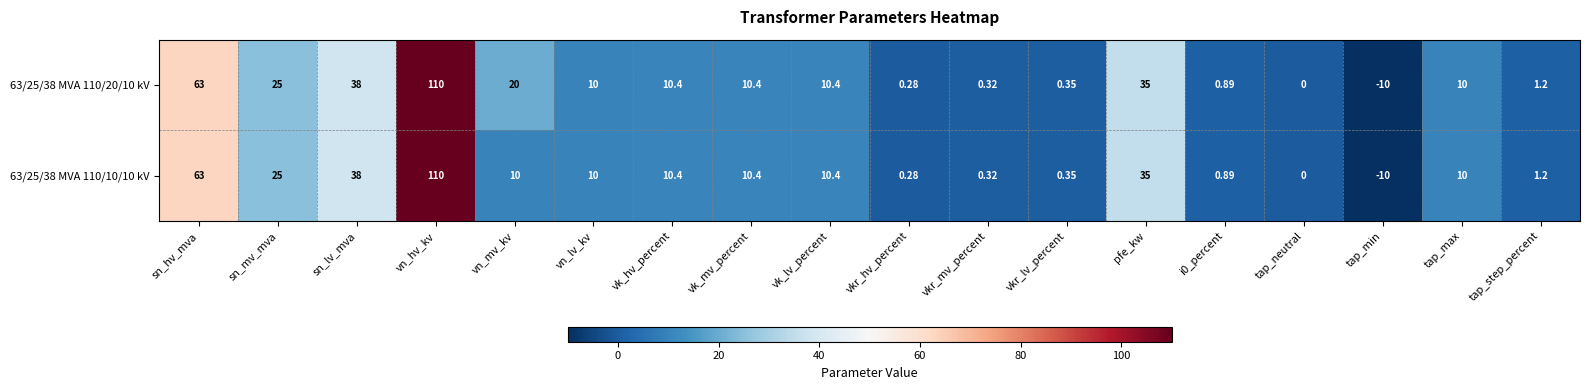

List the series in order of their overall mean, lowest first.

63/25/38 MVA 110/10/10 kV, 63/25/38 MVA 110/20/10 kV